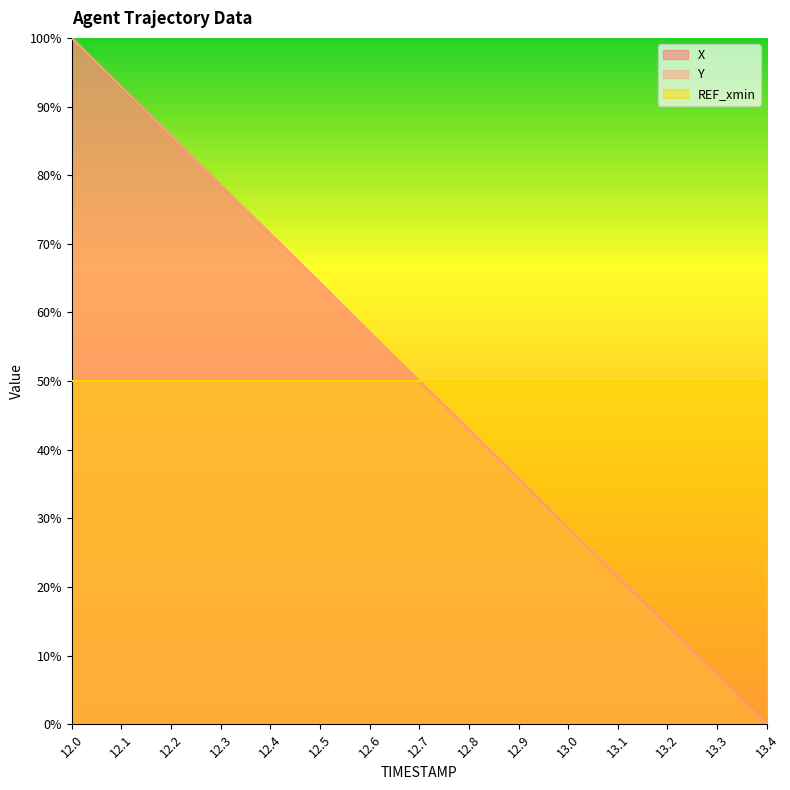

What is the sum of all Y values?

749.8